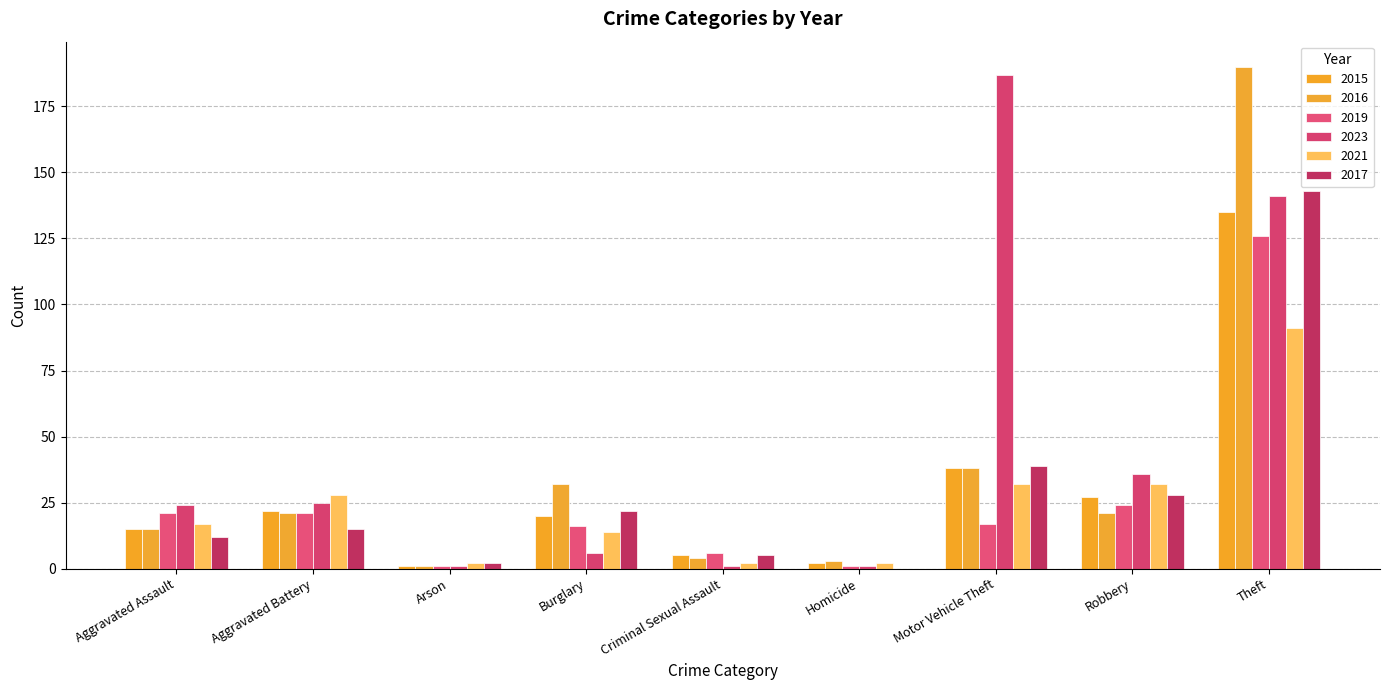

What is the difference between the highest and lowest values at Criminal Sexual Assault?

5